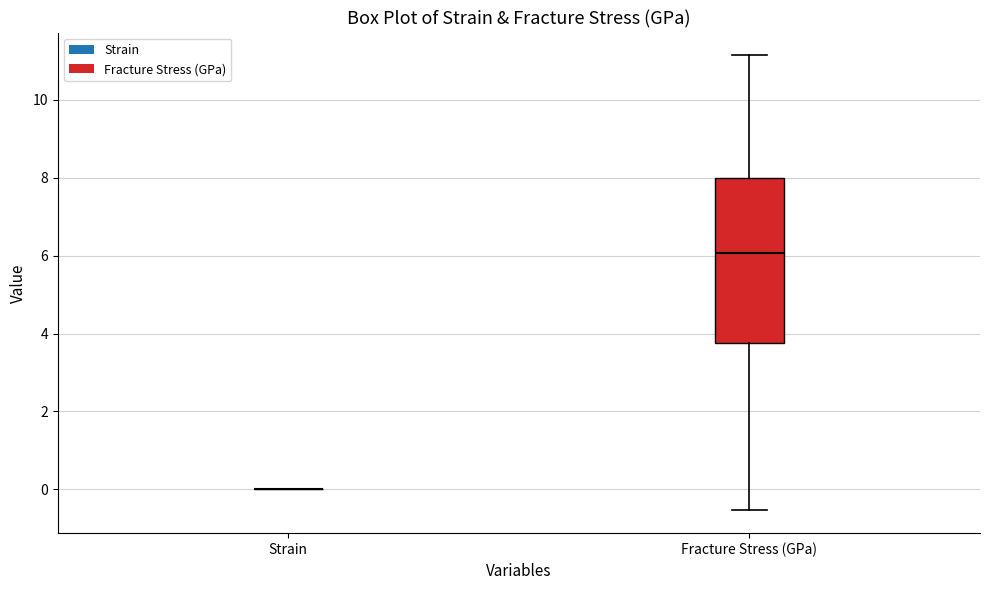

Reading left to right, transcribe this box plot: for each box, give where its median line is, the range the box spans, and where its two whiskers end, as read against the y-axis. The values are not printed on the chart, so give them approximately, as read against the axis.

Strain: box collapsed to a line at 0.0, whiskers 0.0 to 0.0
Fracture Stress (GPa): median 6.0, box 3.8 to 8.0, whiskers -0.6 to 11.2